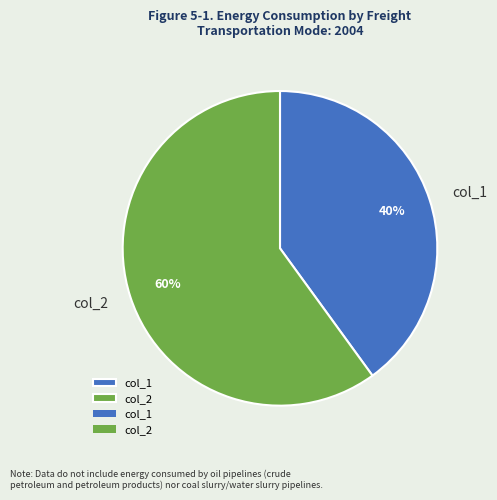

To the nearest percent, what portion does col_2 represent?

60%